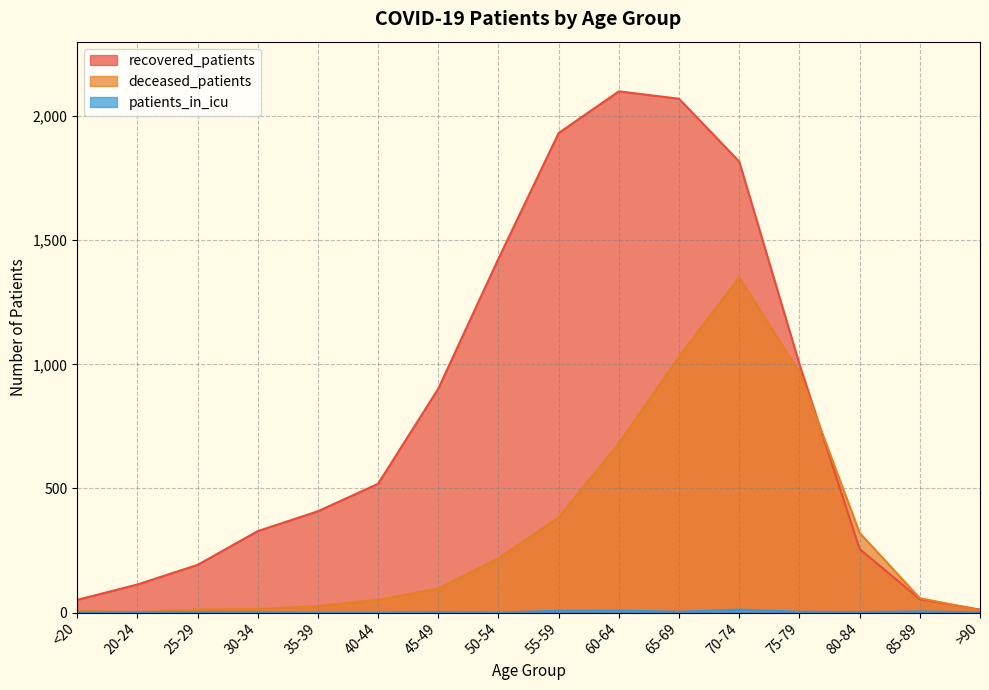

Is it true that deceased_patients equals 57 at 50-54?

False